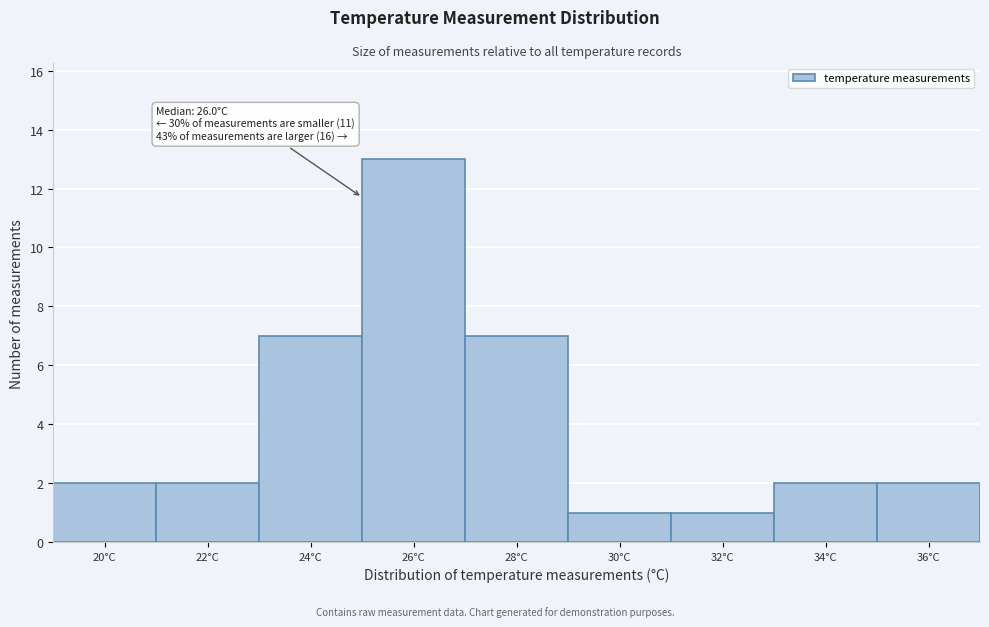

Reading left to right, extract all data points from this chart.

2	2	7	13	7	1	1	2	2